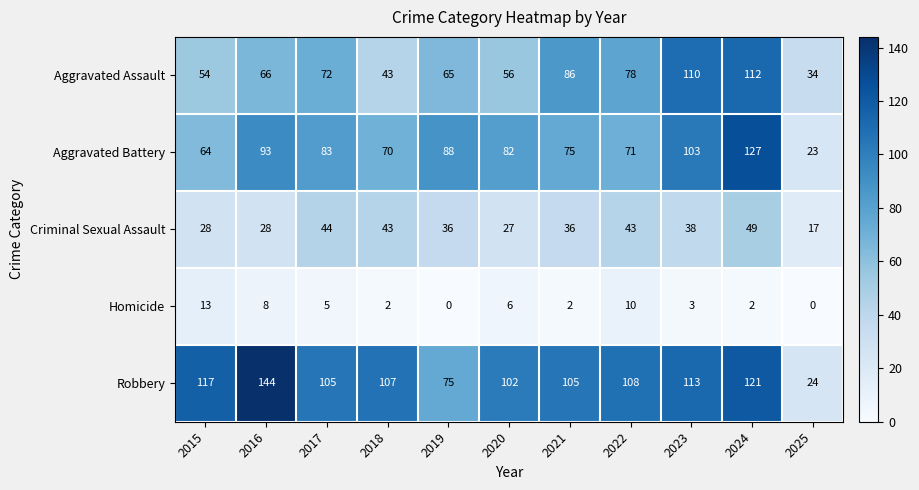

At which label does Criminal Sexual Assault first exceed 36?

2017